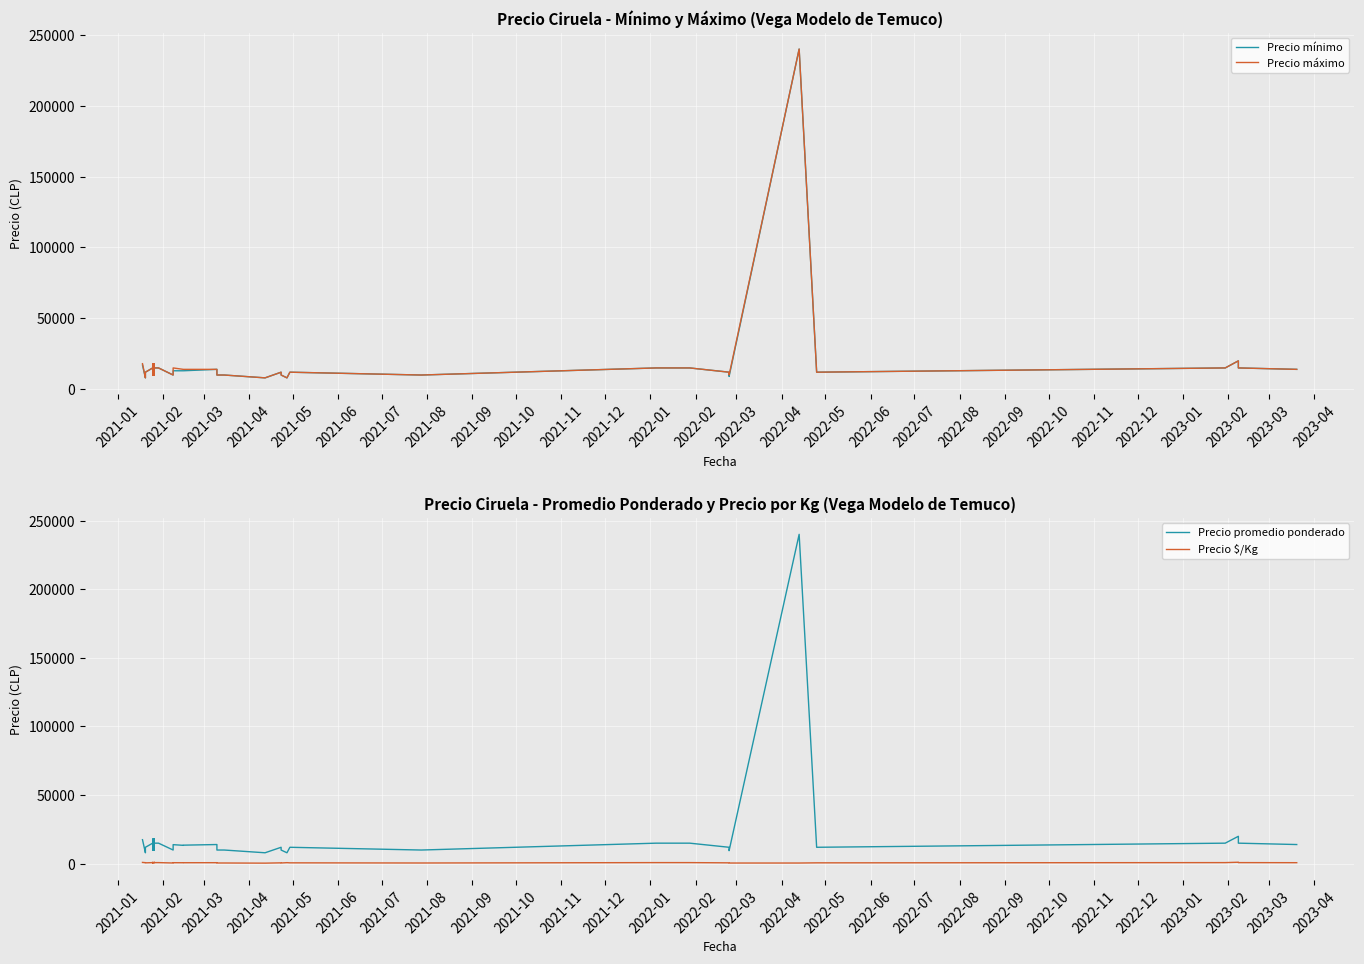

Which series has the largest total across all categories?

Precio máximo